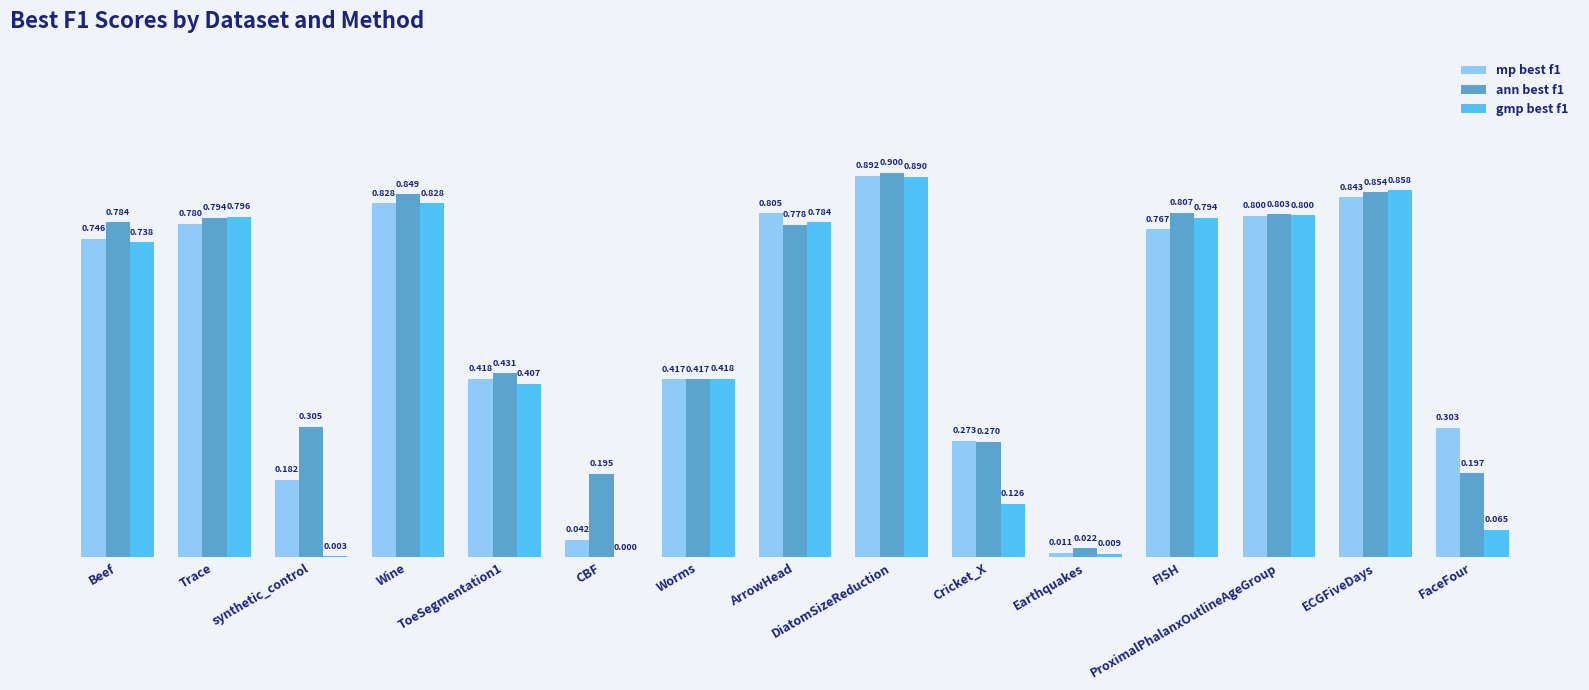

What position from the left is Trace?

2